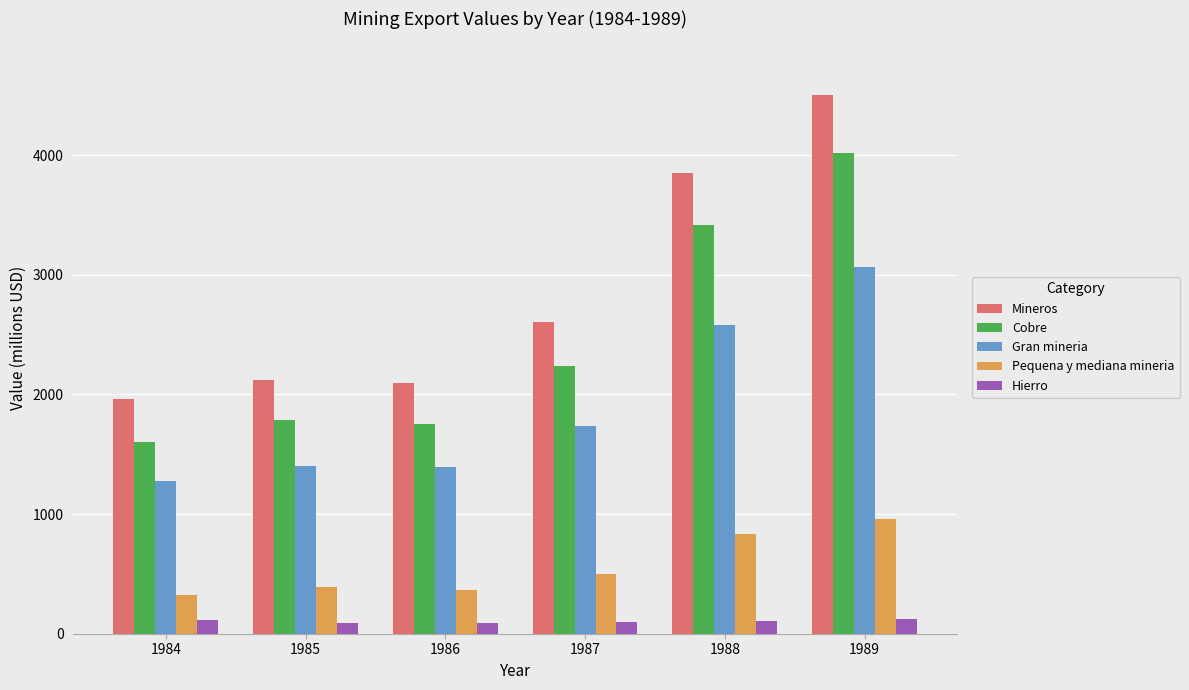

What is the average value of the Mineros series?

2855